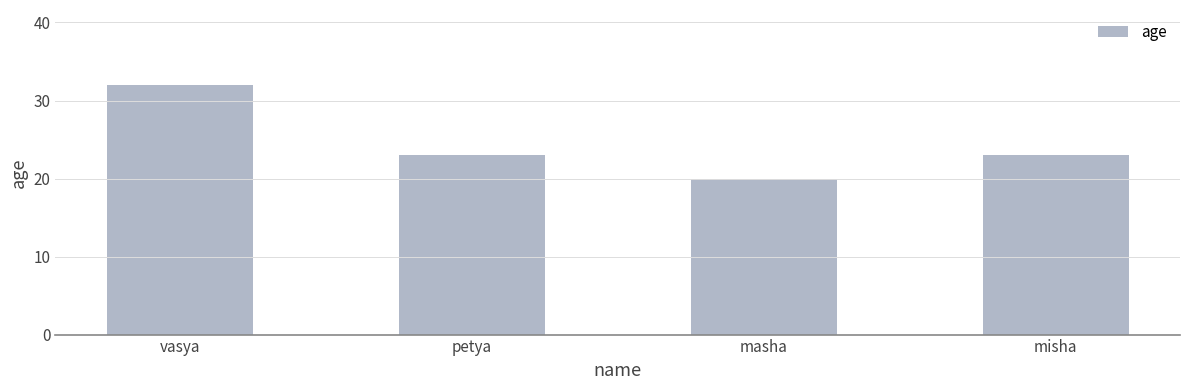

What is the label of the 3rd bar from the right?

petya